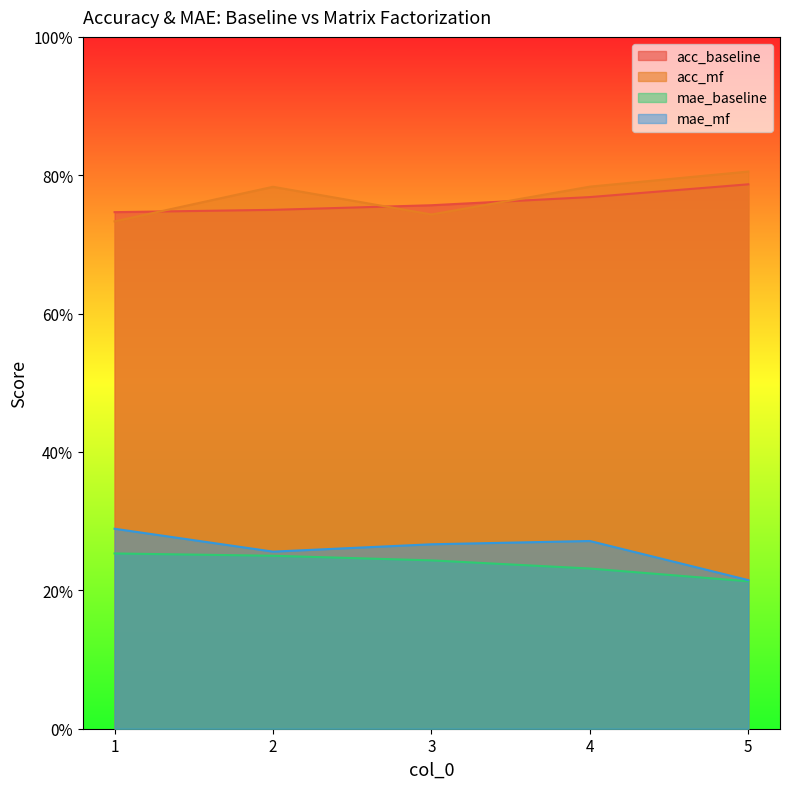

What is the value of the acc_baseline point at the 4th from the left?

0.8